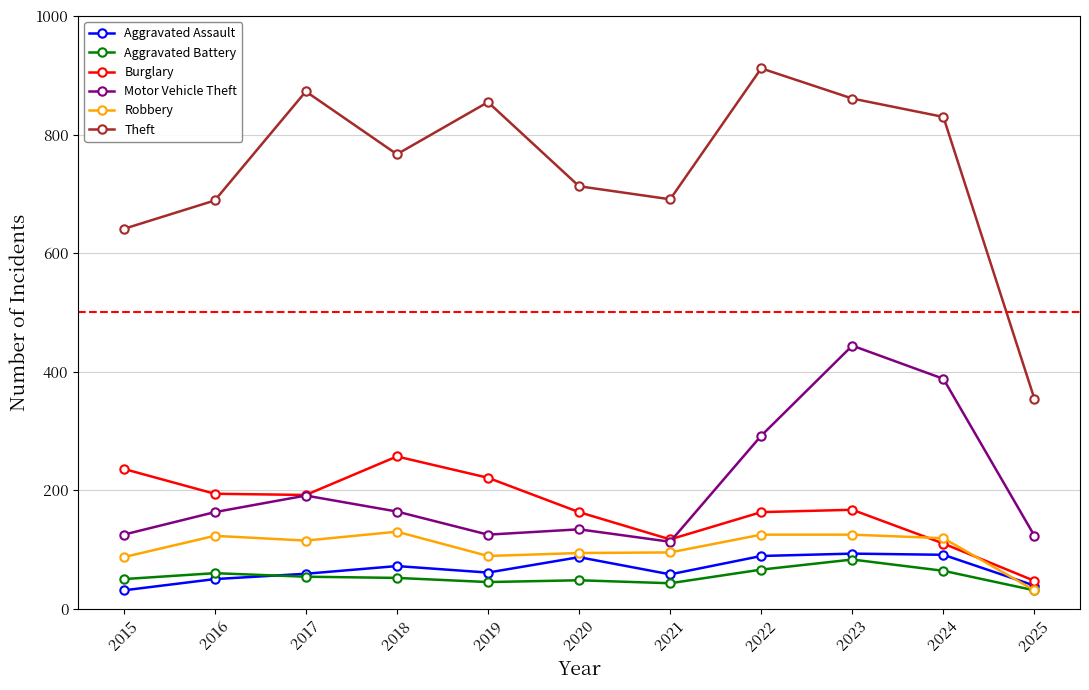

What is the value of the Motor Vehicle Theft point at the 2nd from the left?

163